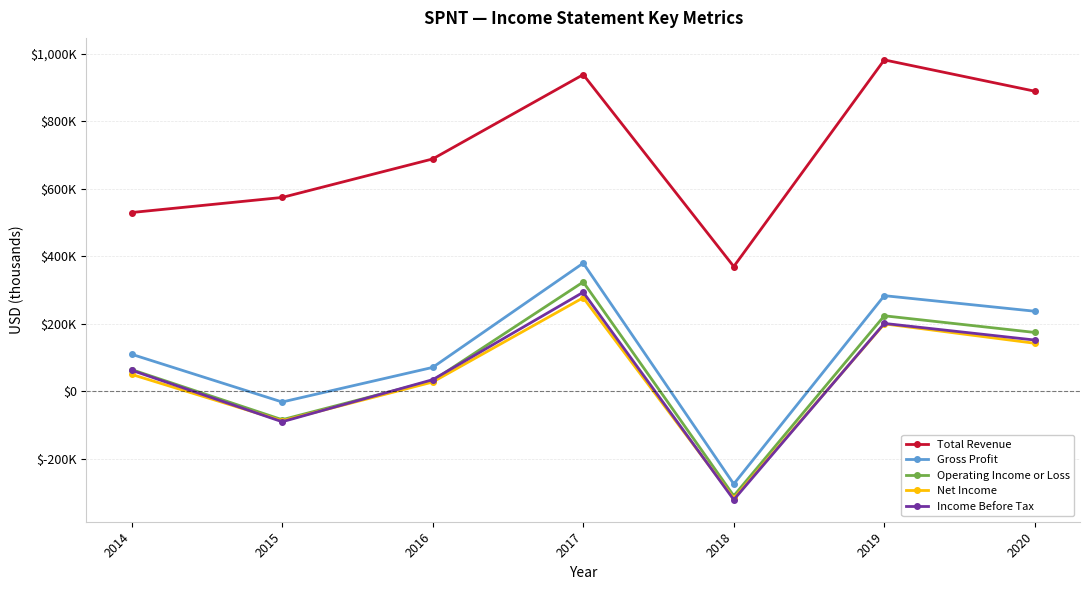

What is the value of the Operating Income or Loss point at the 4th from the left?

324100